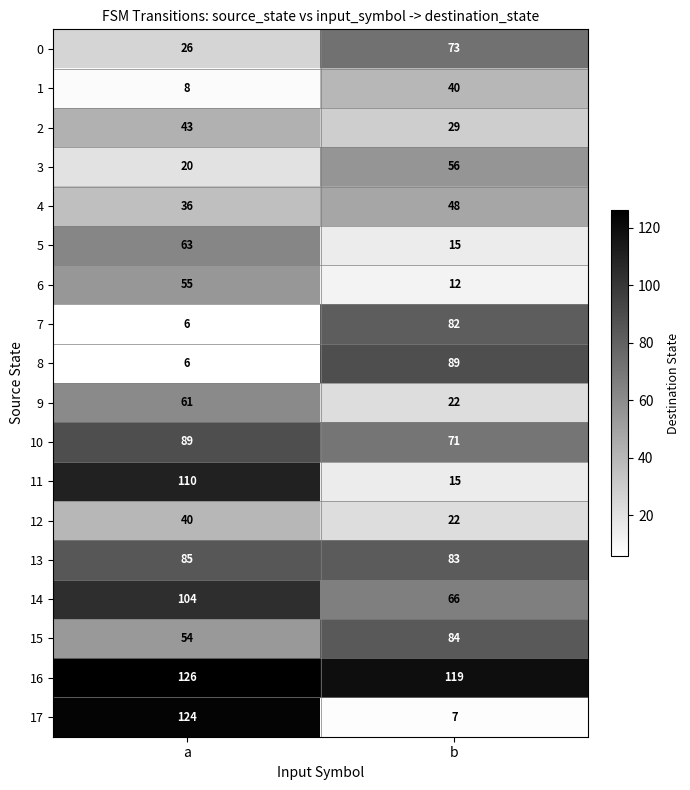

What is the approximate value of 8 at a?

6